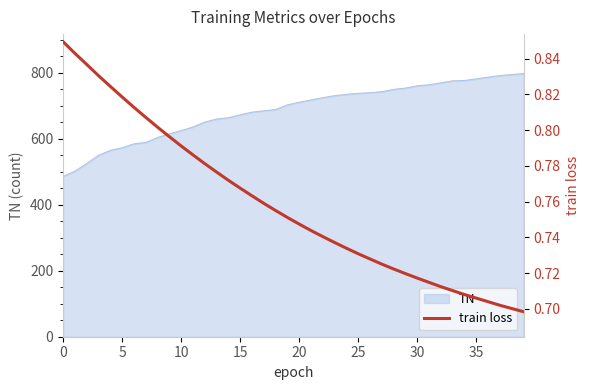

Does the chart have visible grid lines?

No